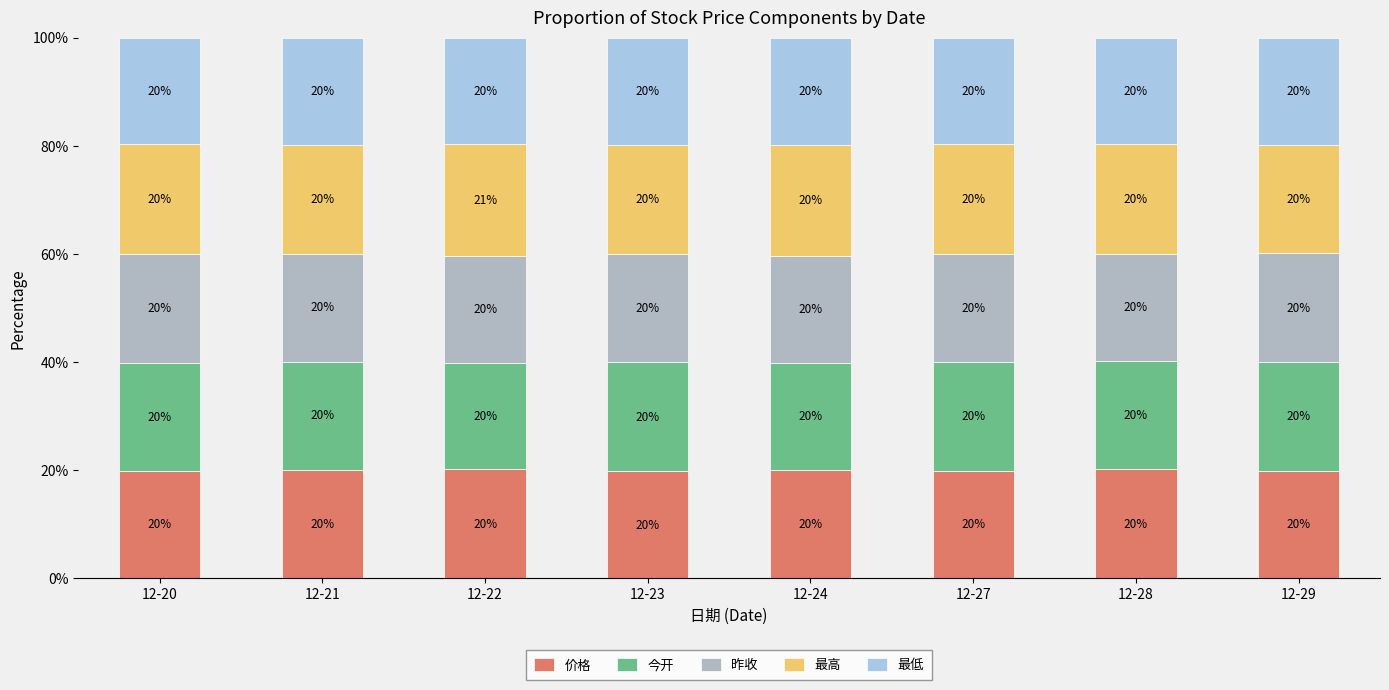

What value does the 价格 series have at 12-28?

20.2